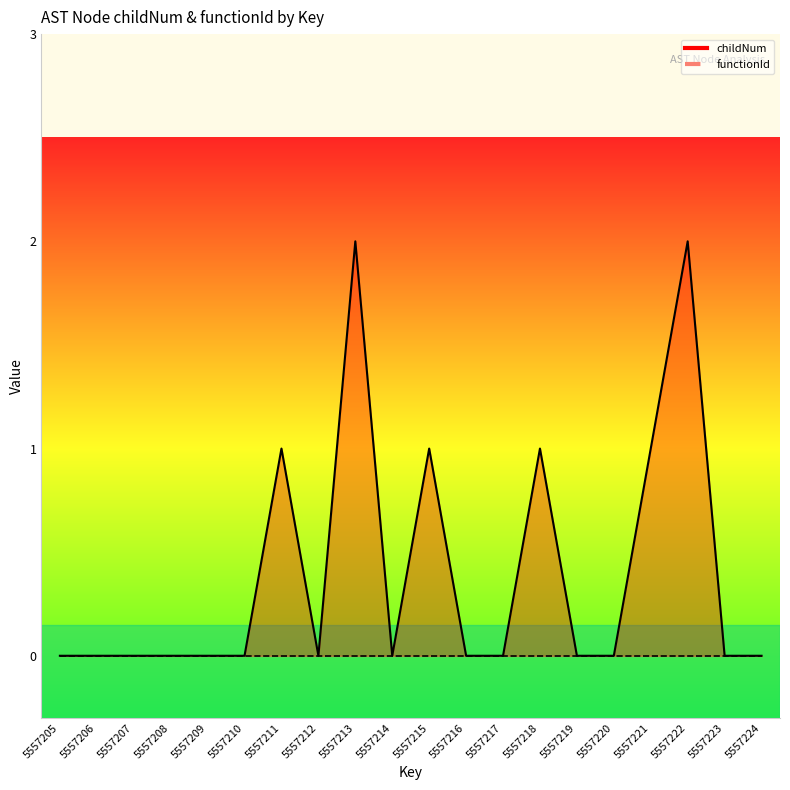

At which category does the data reach its first local peak?

5557211